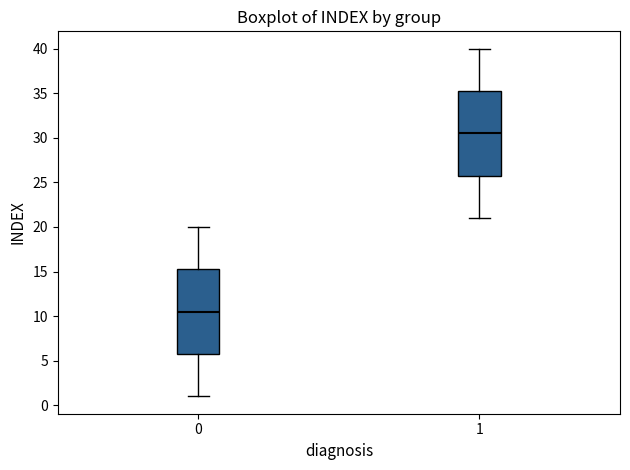

Where does the lower whisker of the box at x = 1 end on the y-axis? The values are not printed on the chart, so give them approximately, as read against the axis.

21.0